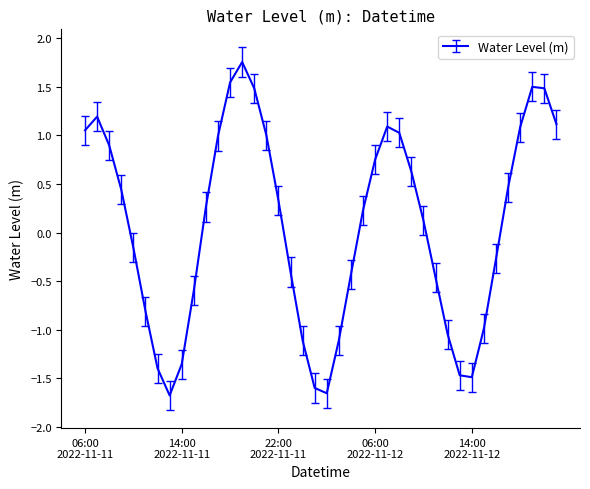

At which category does the data reach its first local valley?

2022-11-11 13:00